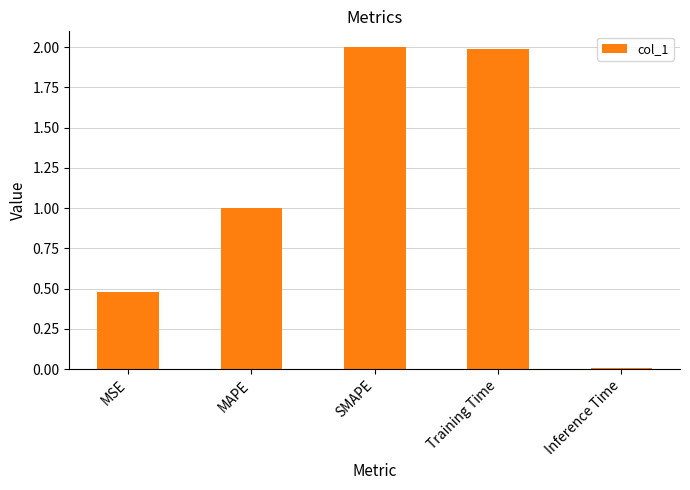

How many data points does each series have?

5